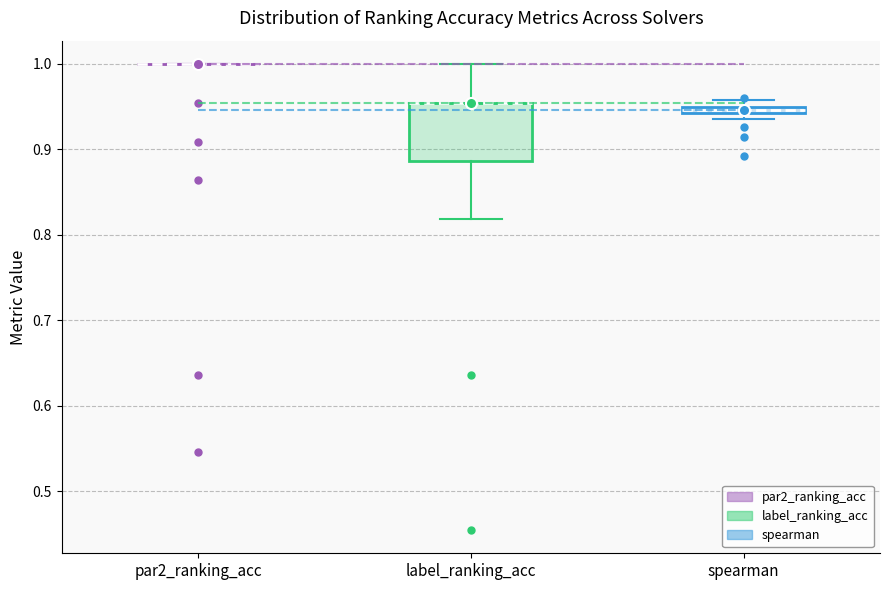

Comparing the boxes themselves (not the whiskers), which one is the tallest?

label_ranking_acc